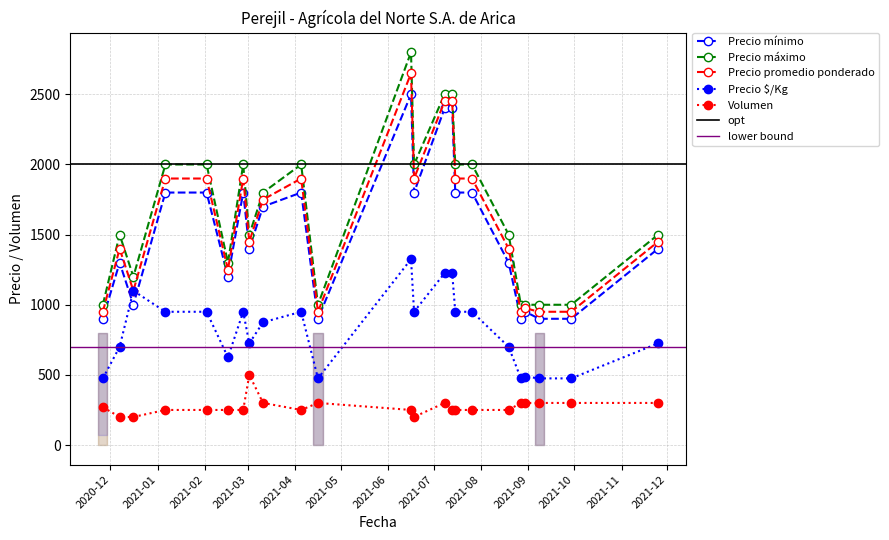

Reading left to right, extract all data points from this chart.

Precio mínimo: 900	1300	1000	1800	1800	1200	1800	1400	1700	1800	900	2500	1800	2400	2400	1800	1800	1300	900	950	900	900	1400
Precio máximo: 1000	1500	1200	2000	2000	1300	2000	1500	1800	2000	1000	2800	2000	2500	2500	2000	2000	1500	1000	1000	1000	1000	1500
Precio promedio ponderado: 950	1400	1100	1900	1900	1250	1900	1450	1750	1900	950	2650	1900	2450	2450	1900	1900	1400	950	975	950	950	1450
Precio $/Kg: 475	700	1100	950	950	625	950	725	875	950	475	1325	950	1225	1225	950	950	700	475	488	475	475	725
Volumen: 270	200	200	250	250	250	250	500	300	250	300	250	200	300	250	250	250	250	300	300	300	300	300